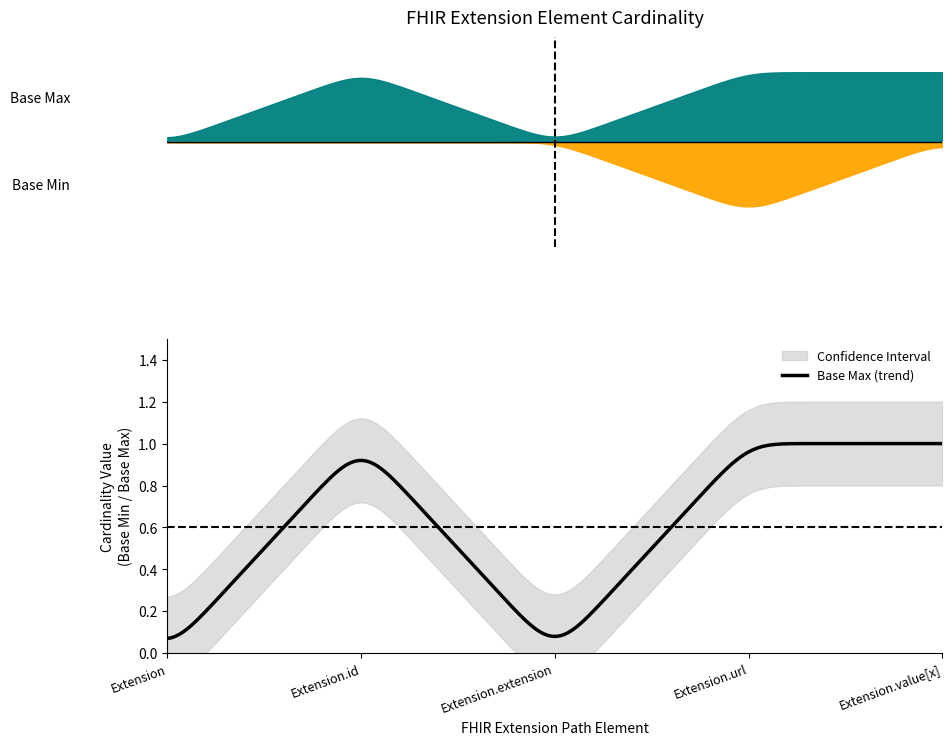

Which series has the largest total across all categories?

Base Max_numeric